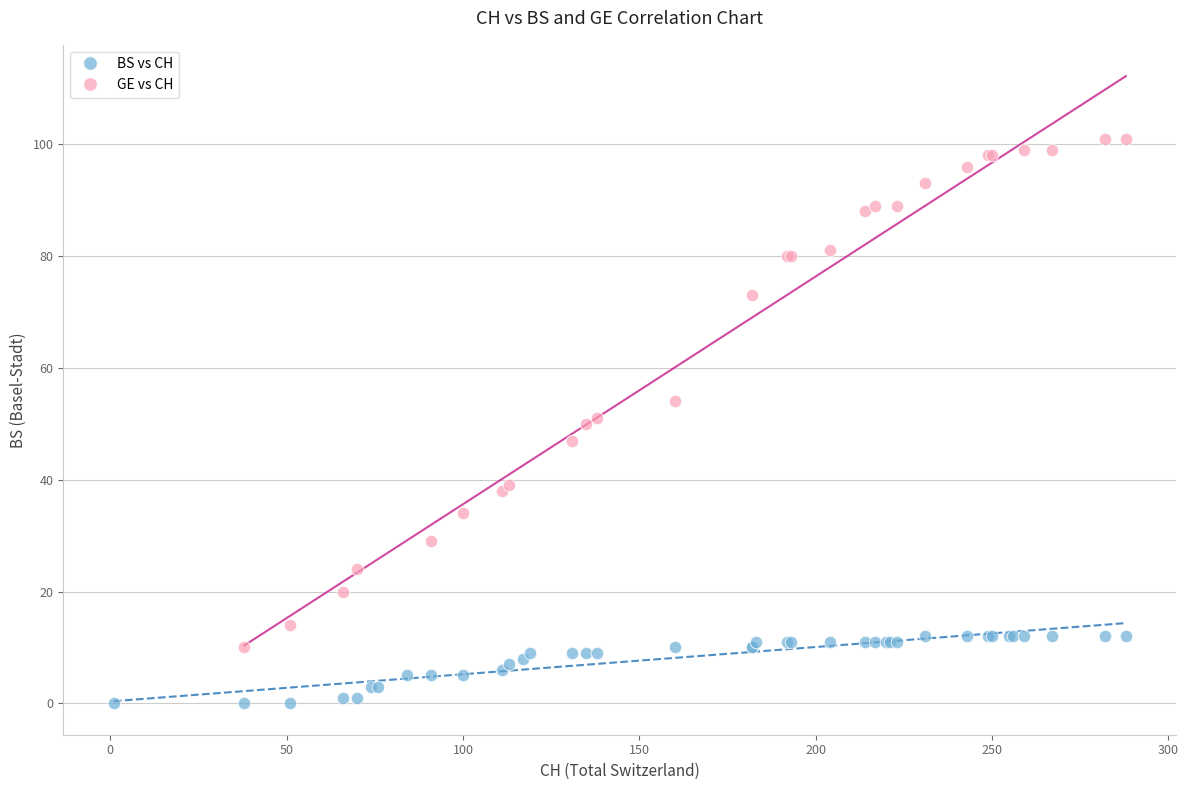

Which series has the largest Y range (max minus min)?

GE vs CH